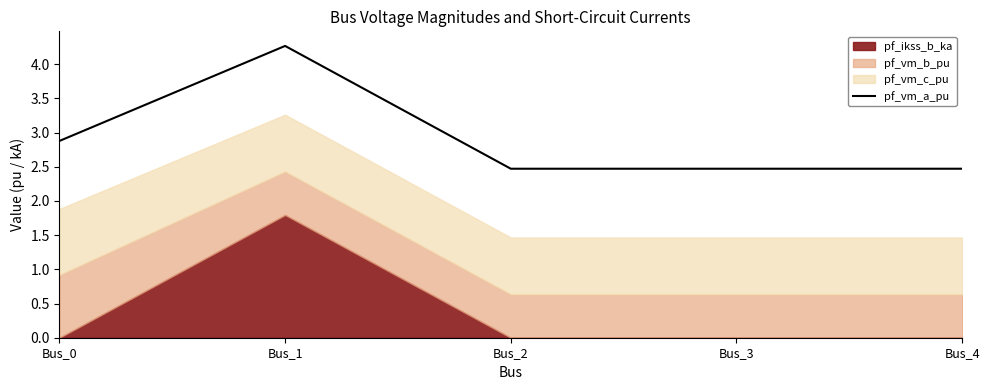

How many lines are shown in the chart?

1